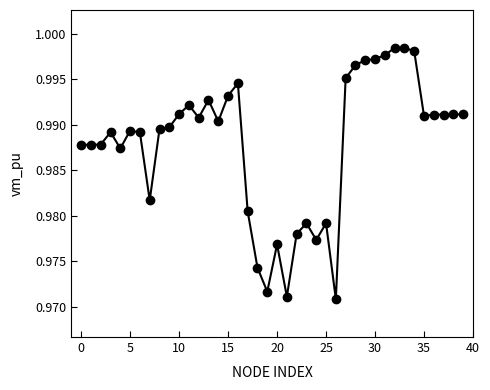

True or false: there are more than 1 points higher than both neighbors.

True